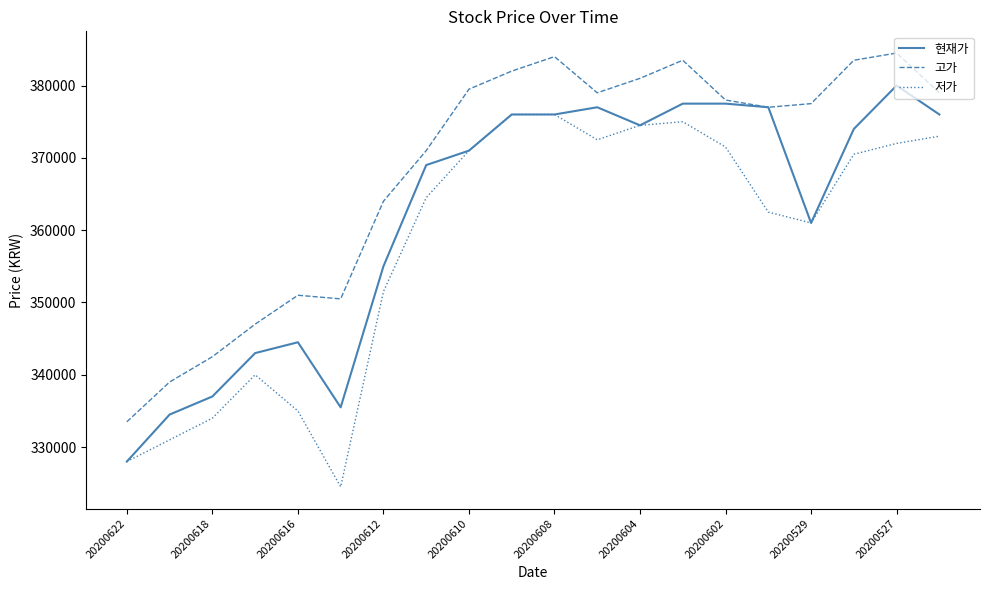

True or false: 저가 and 고가 cross at least once.

False